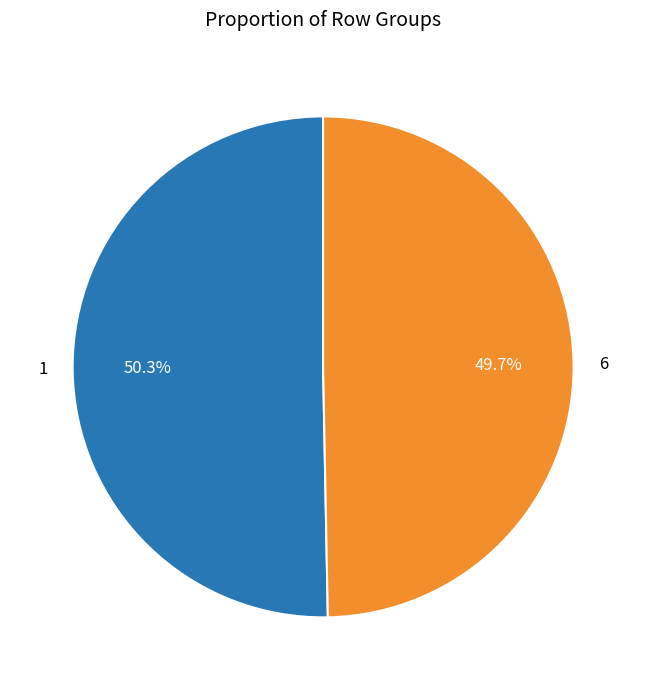

What percentage is NOT represented by 6?

50.3%